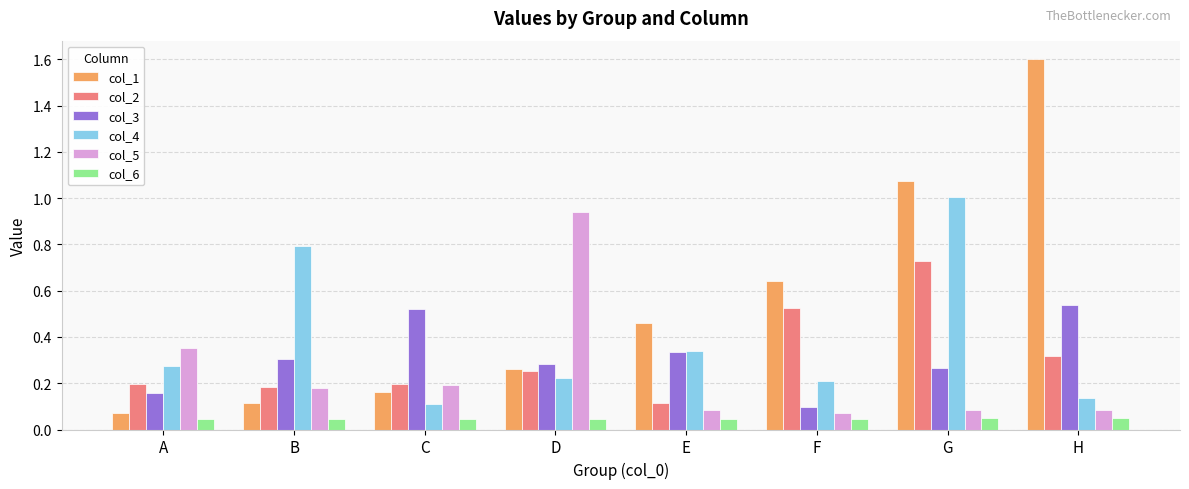

At how many categories does at least one series exceed 0?

8